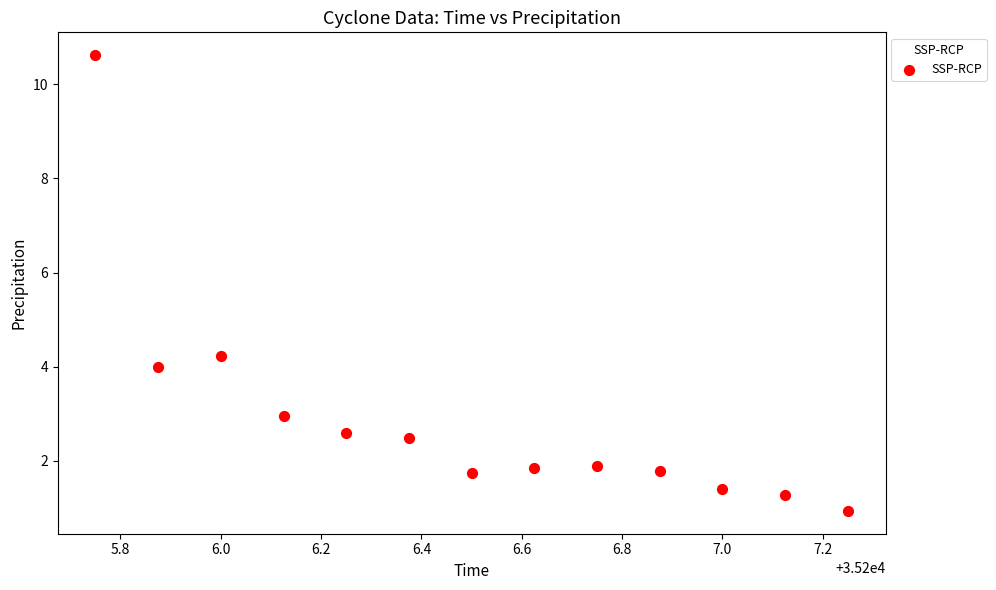

What is the range of X values (max minus min)?

1.5